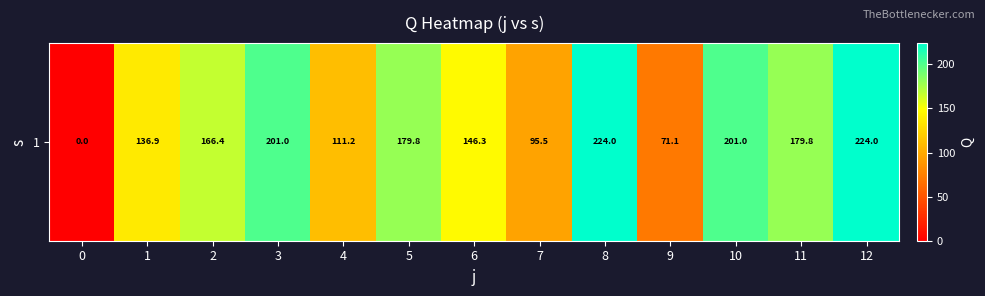

True or false: the data shows 95.5 at 7.

True